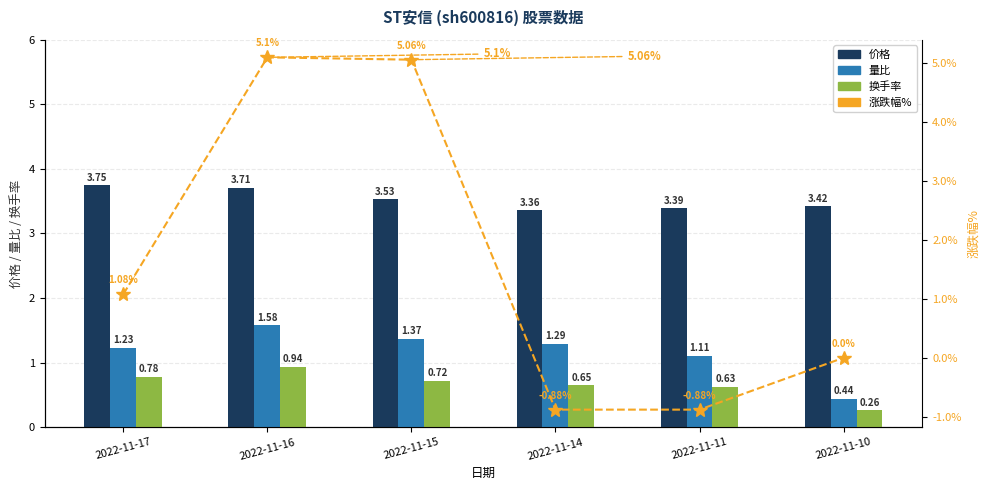

What is the value of the 价格 bar at the 4th from the left?

3.4